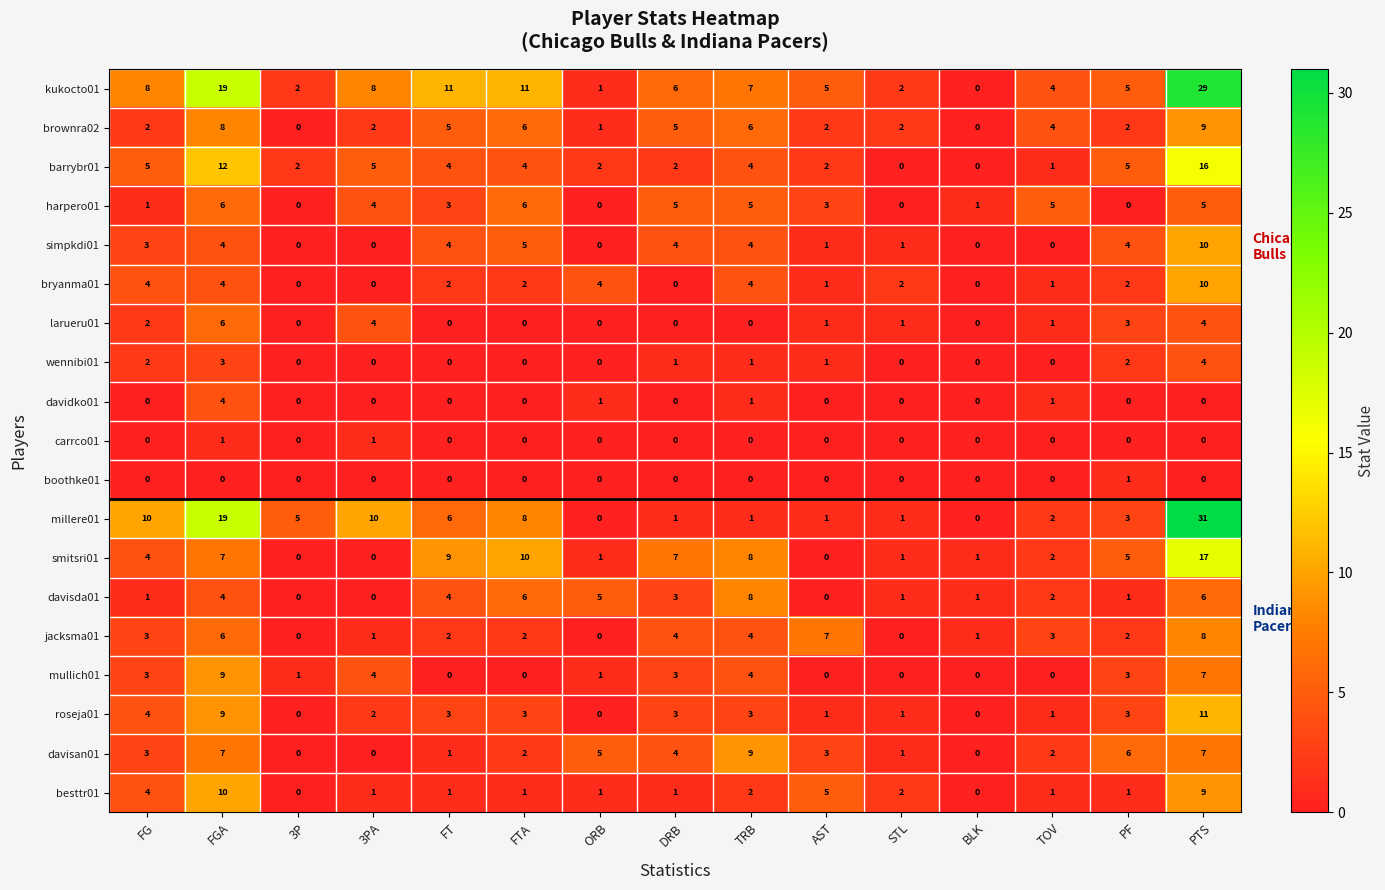

What is the maximum value shown in the chart?

31